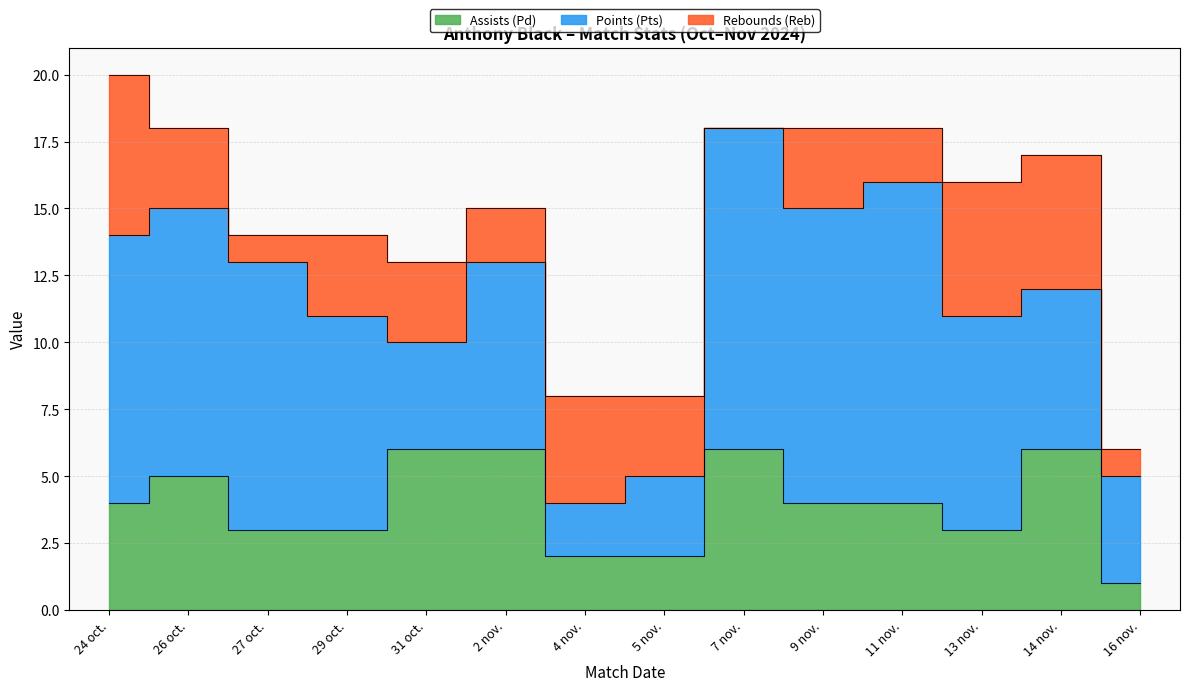

What is the difference between the maximum and minimum values in the Points (Pts) series?

10